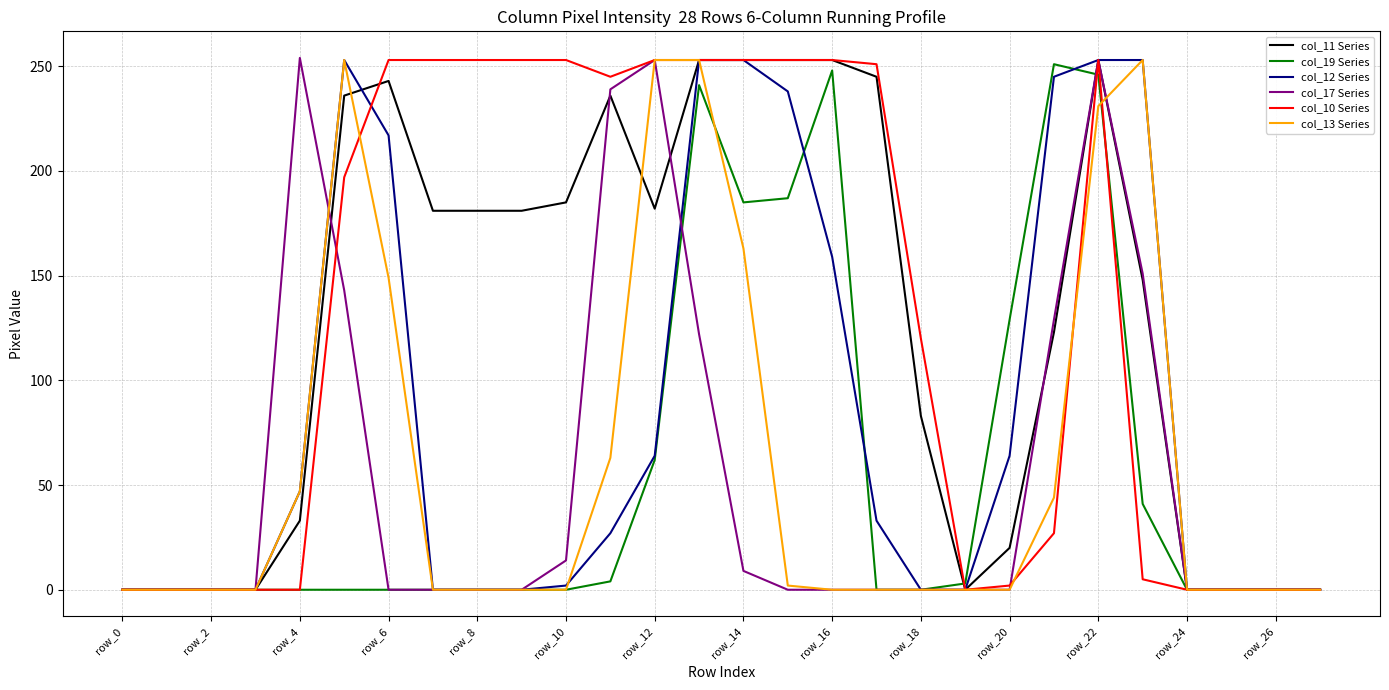

What is the greatest value displayed?

254